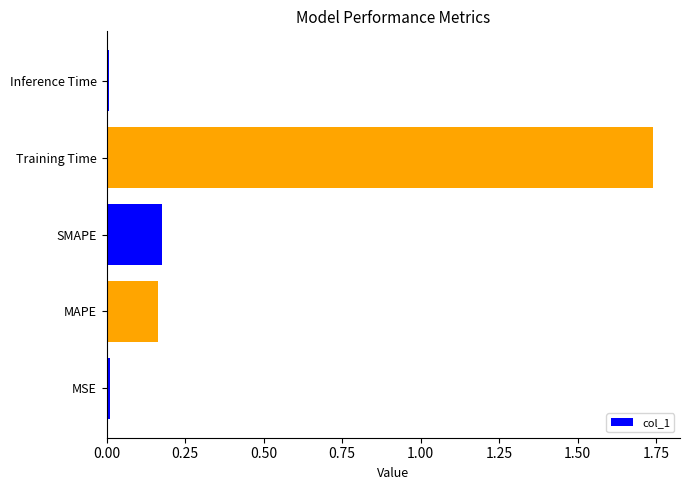

Which label corresponds to the largest value in the chart?

Training Time